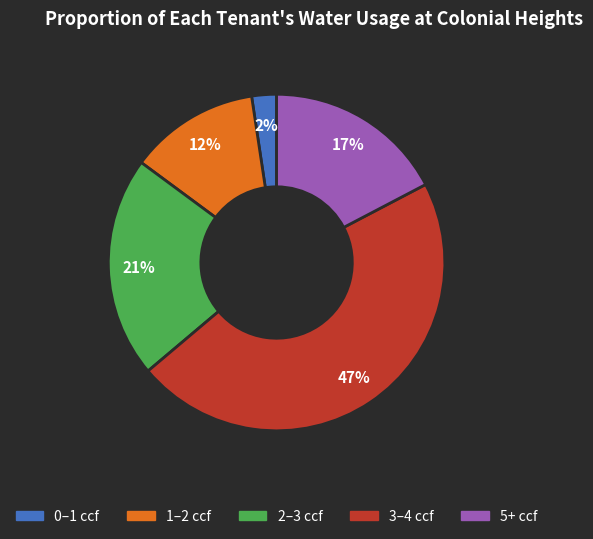

To the nearest percent, what is the average slice percentage?

20%